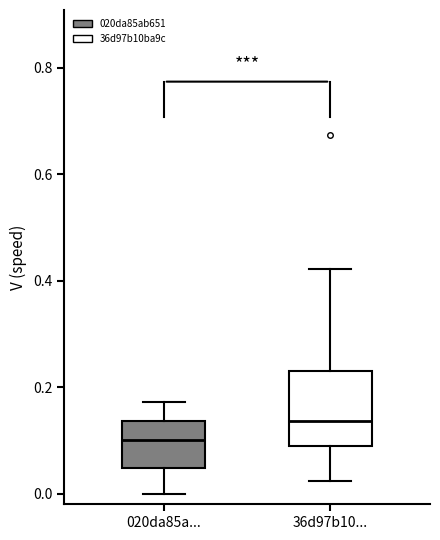

Which box has the lowest median line?

020da85a...